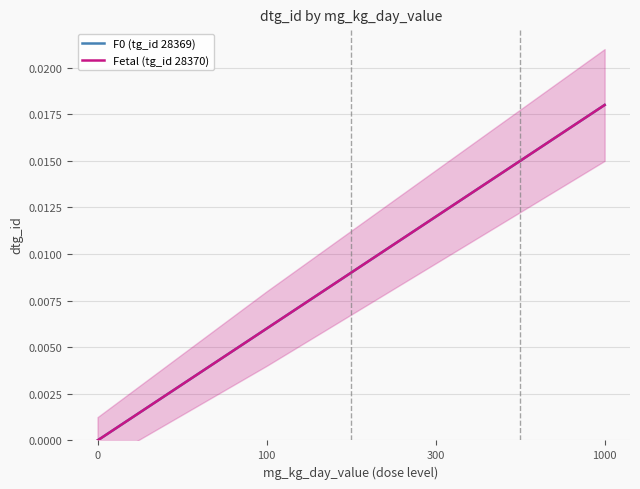

True or false: F0 (tg_id 28369) and Fetal (tg_id 28370) intersect in this chart.

False